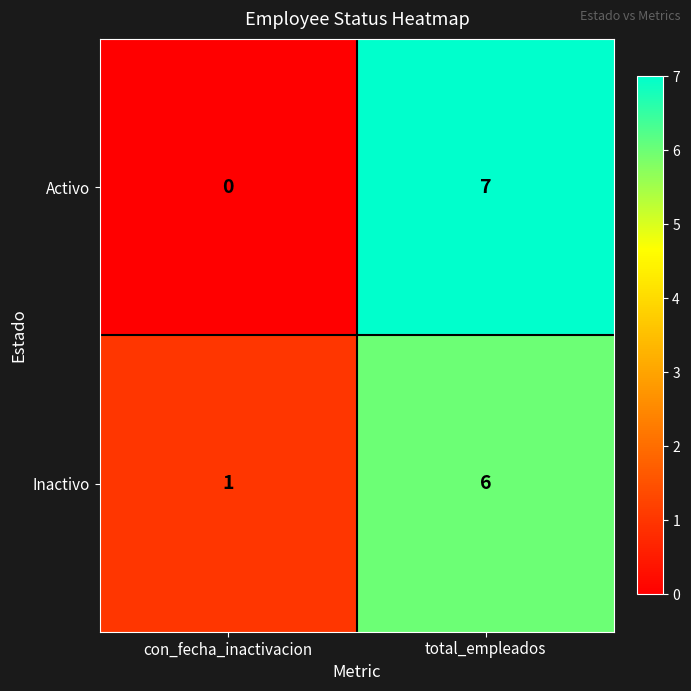

Between con_fecha_inactivacion and total_empleados, which series saw the biggest shift?

Activo